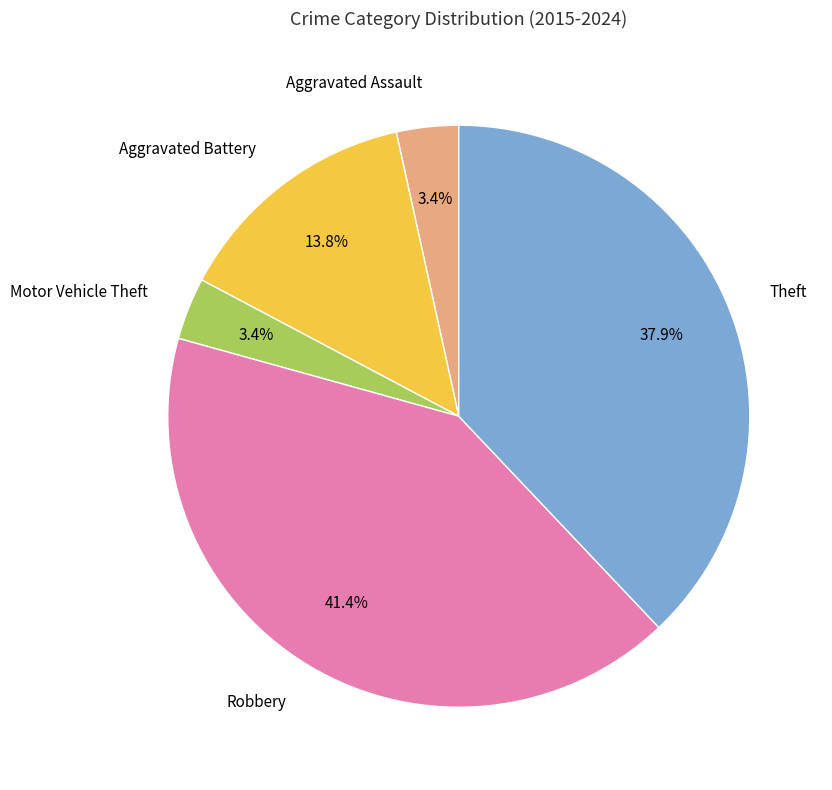

To the nearest percent, what percentage of the pie is Robbery?

41%